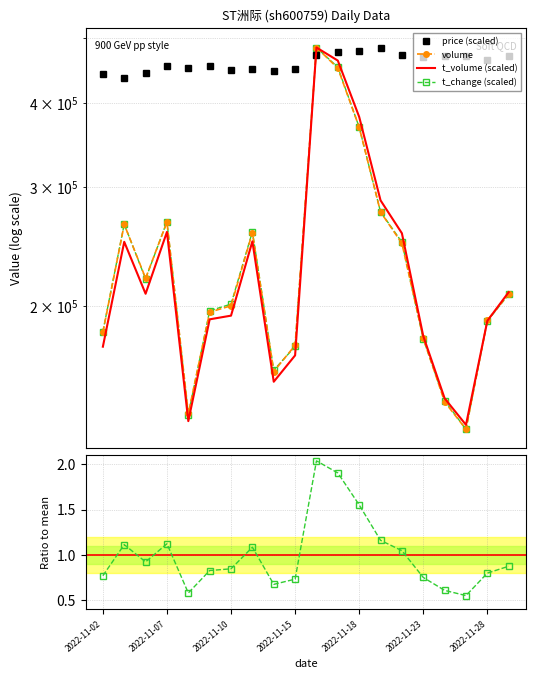

What position from the left is 11?

12